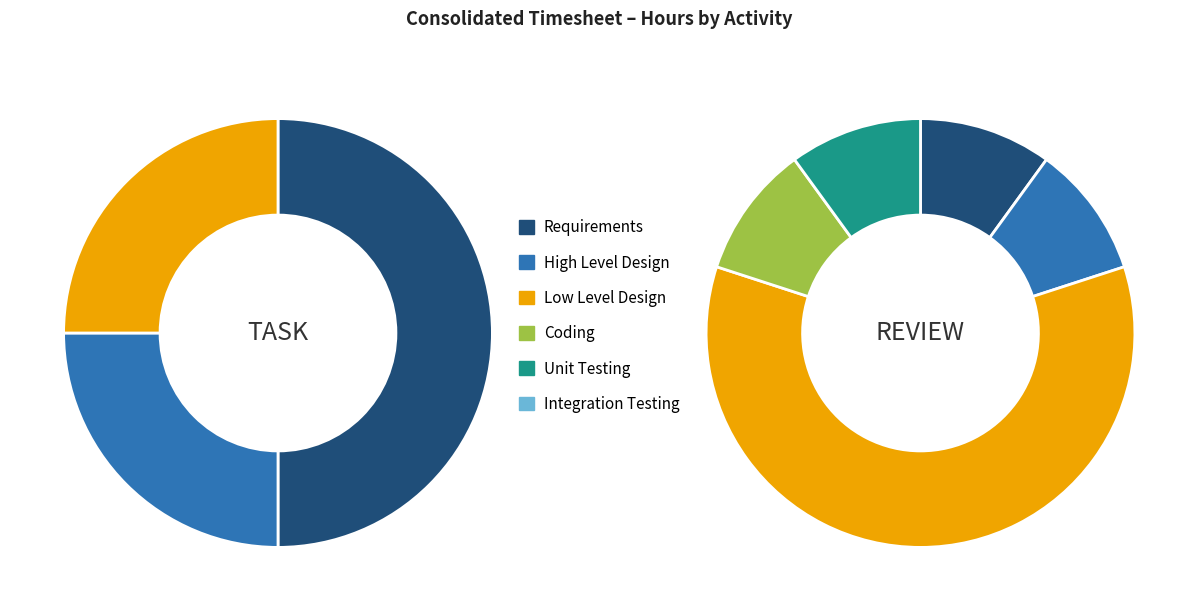

Is there a majority slice in this chart?

No